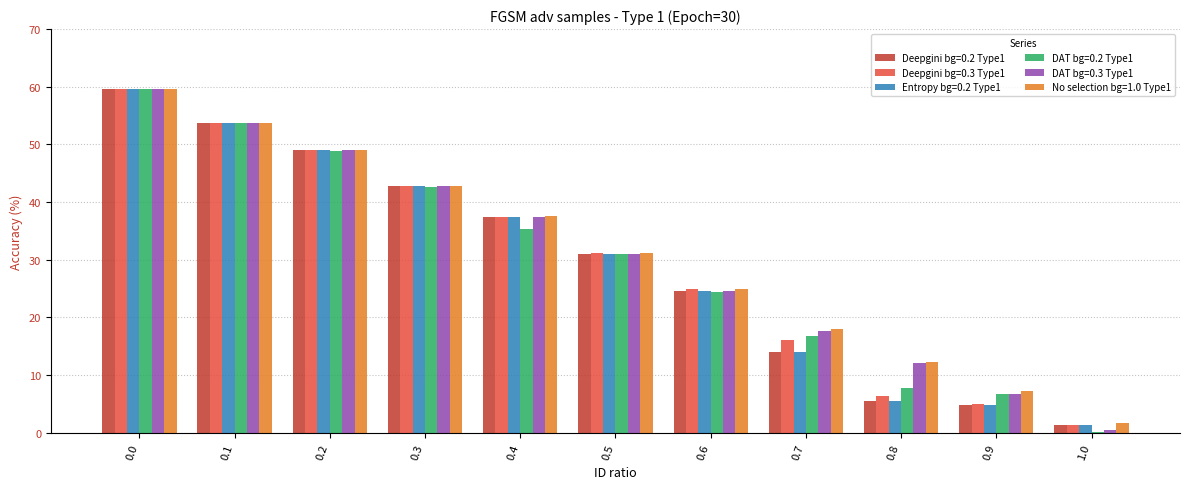

What is the sum of all Deepgini bg=0.3 Type1 values?

327.6